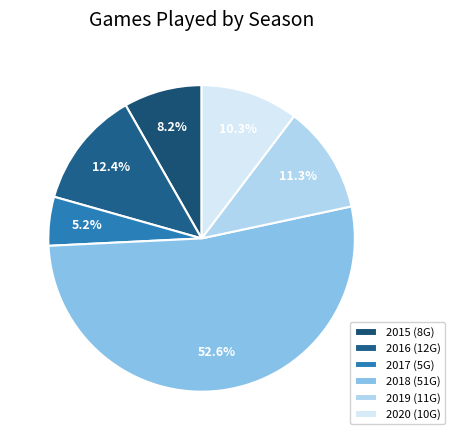

Count the number of slices in the pie.

6